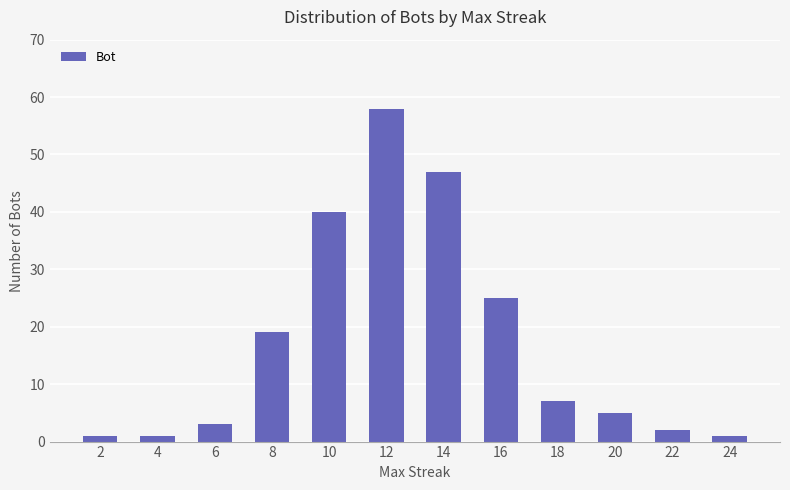

What is the approximate value at 2?

1